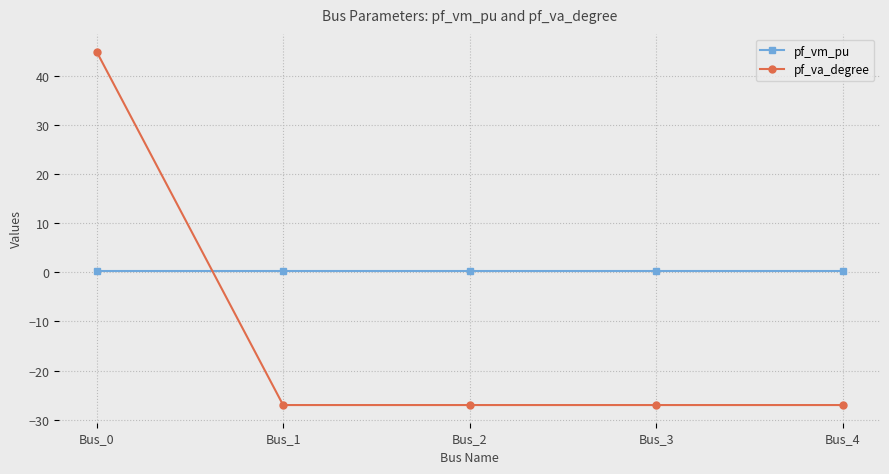

Is it true that pf_va_degree equals -38.2 at Bus_2?

False